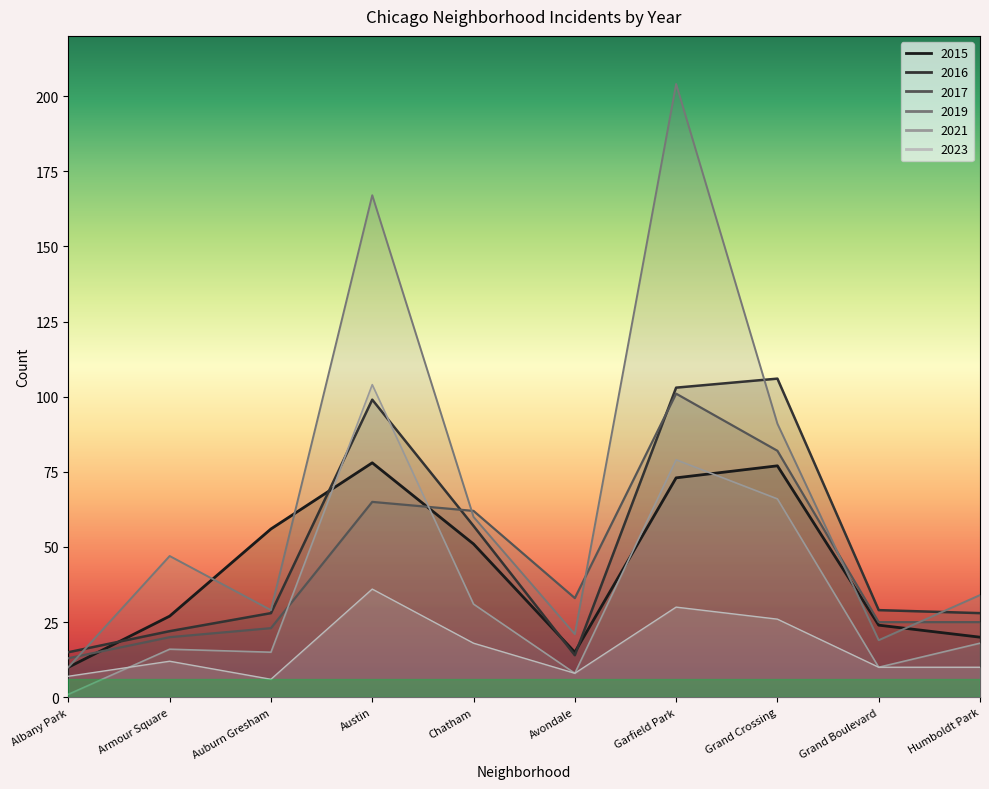

How many data points does each series have?

10